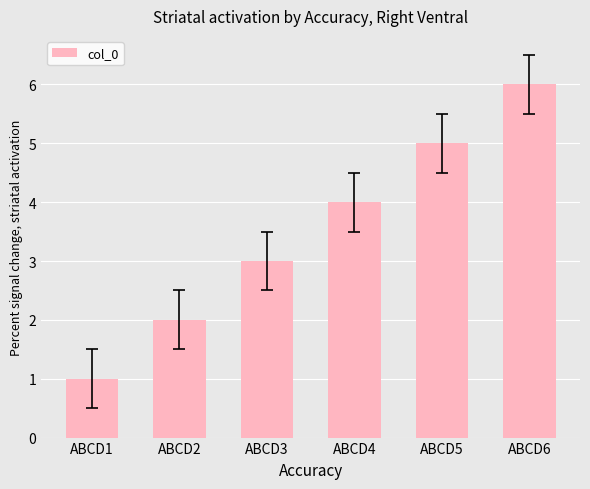

Where is the data nearest to the value 3?

ABCD3